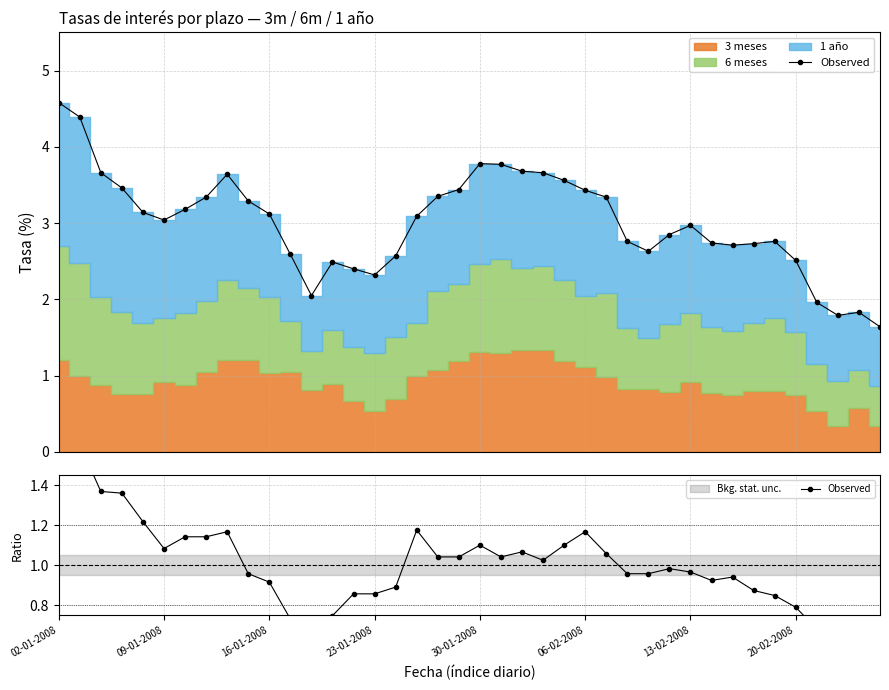

How many lines are shown in the chart?

1